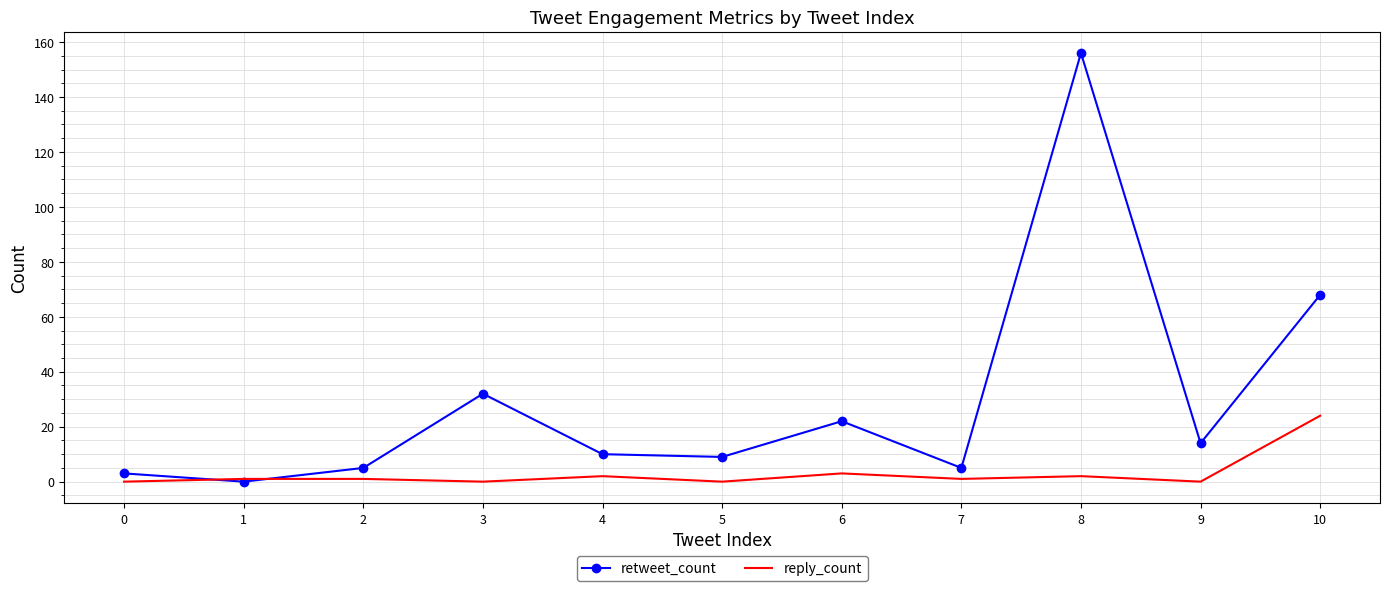

List the series in order of their peak value, highest first.

retweet_count, reply_count